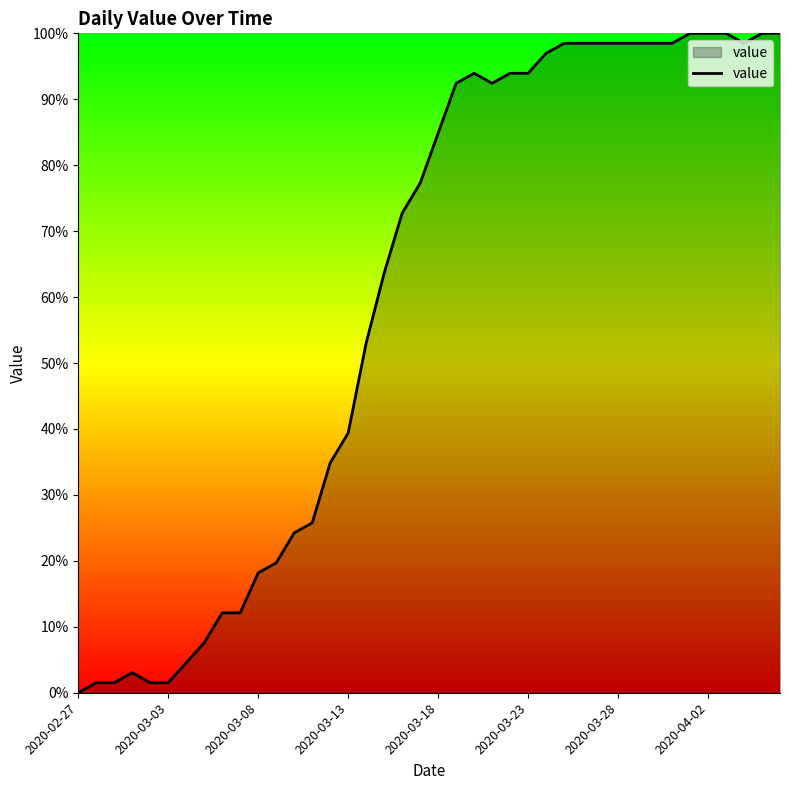

What is the greatest value displayed?

100.0